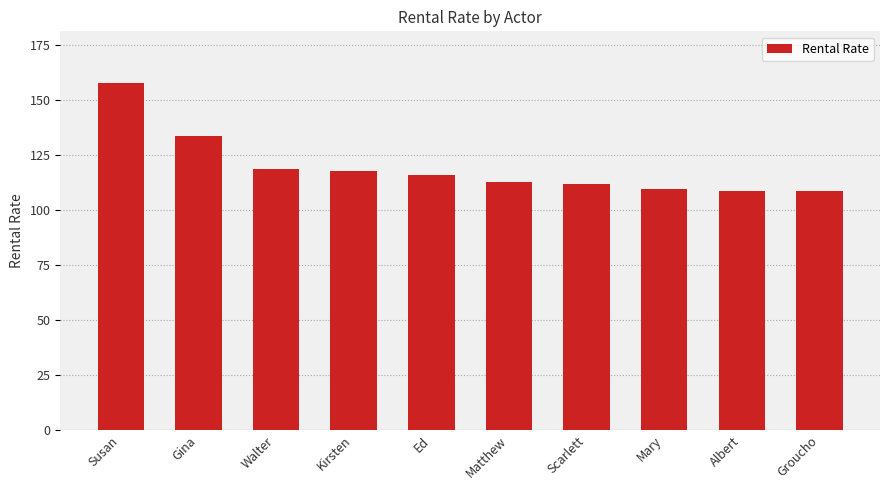

Where does the data first go above 115?

Susan